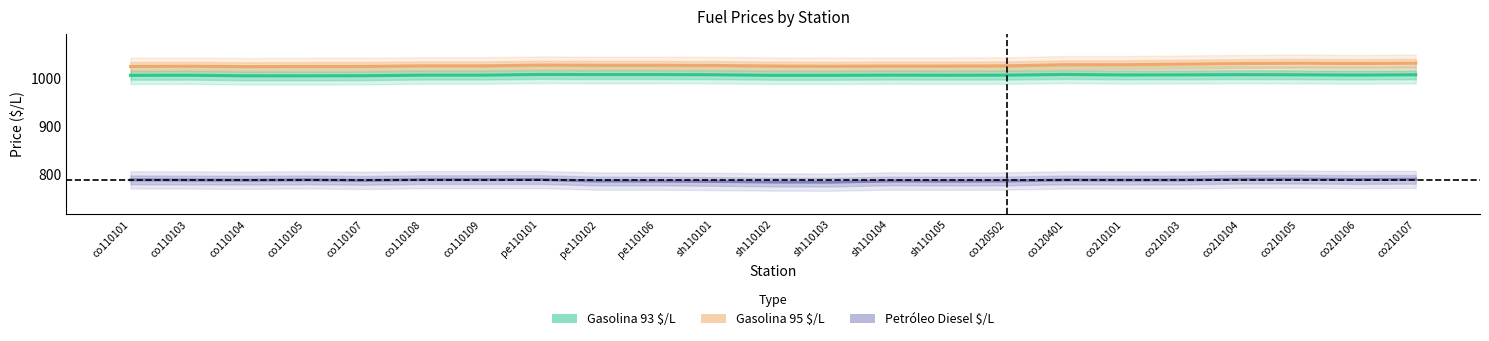

What is the sum of the Gasolina 93 $/L values at co210105 and co120502?

2013.6